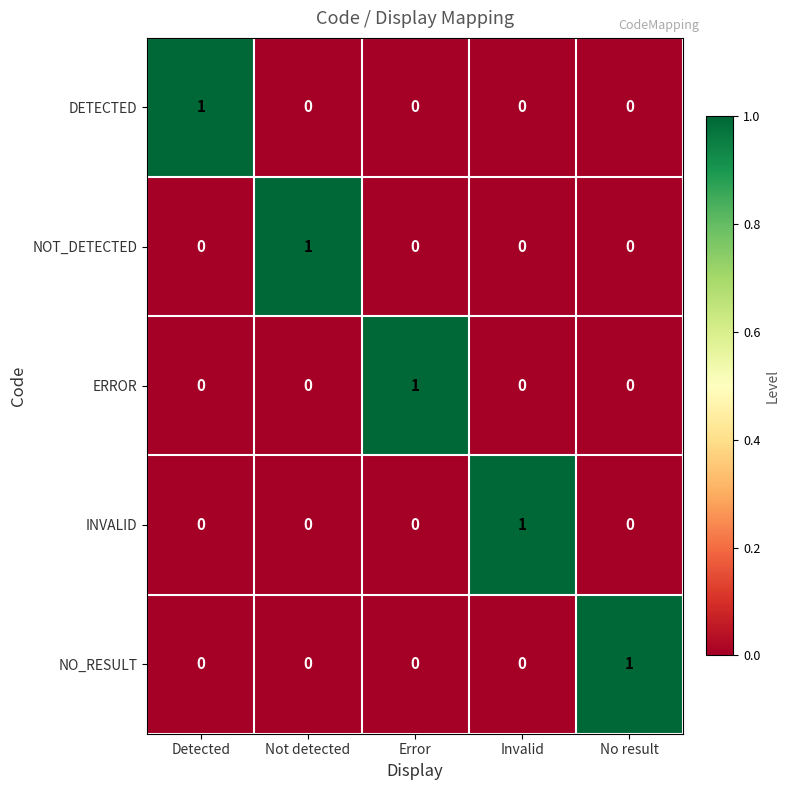

At how many categories does at least one series exceed 0?

5